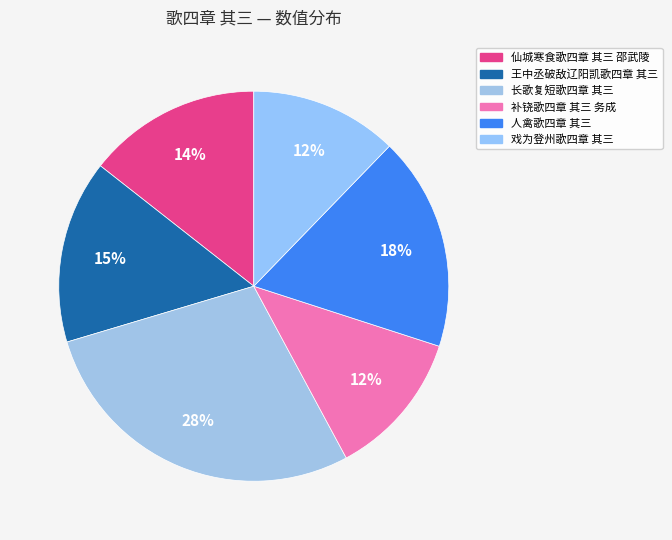

How many segments does this pie chart have?

6